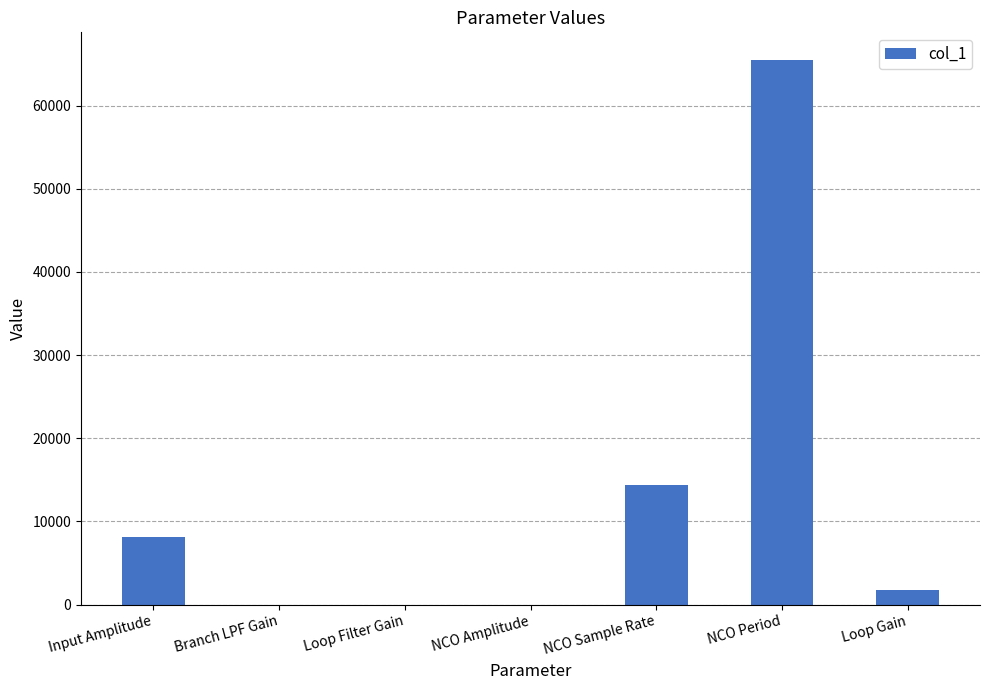

What is the sum of all values?

89929.8